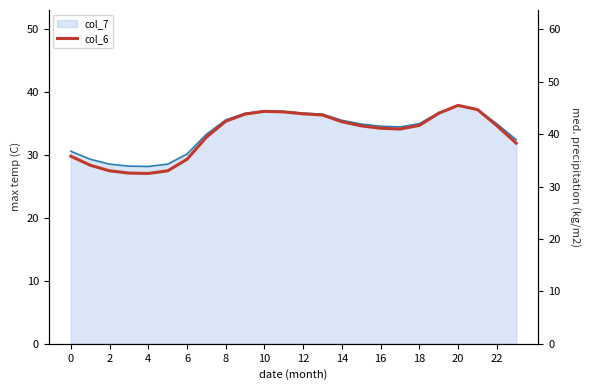

What is the difference between the maximum and minimum values?

13.0